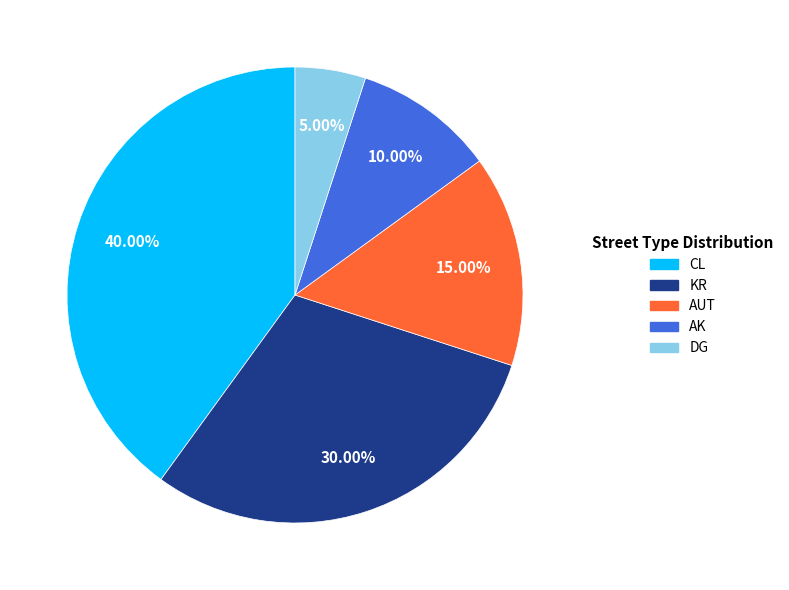

Is AK the majority of the pie?

No